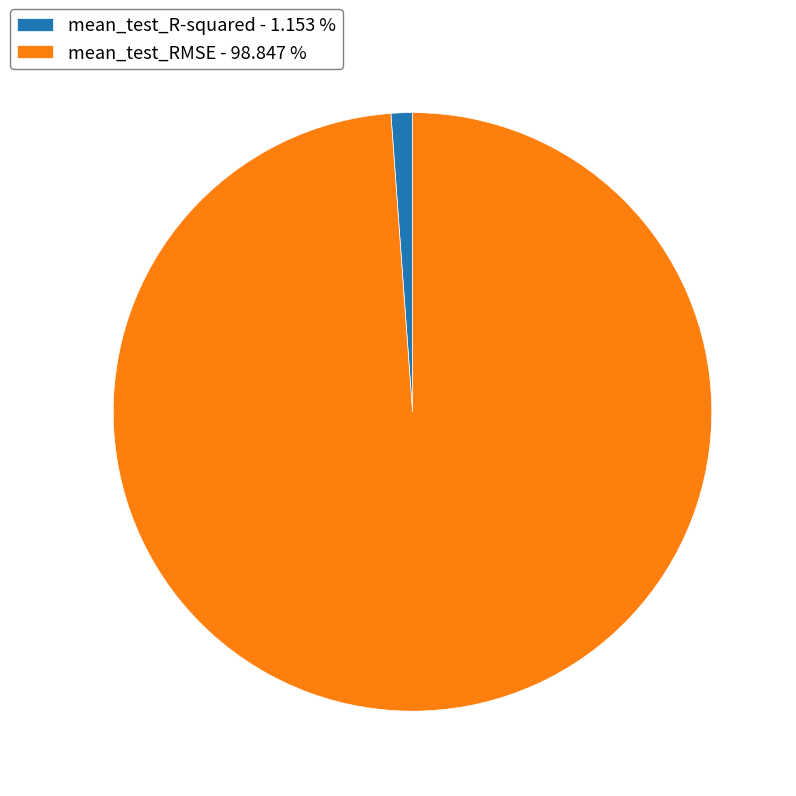

Is the sum of mean_test_R-squared and mean_test_RMSE greater than half?

Yes